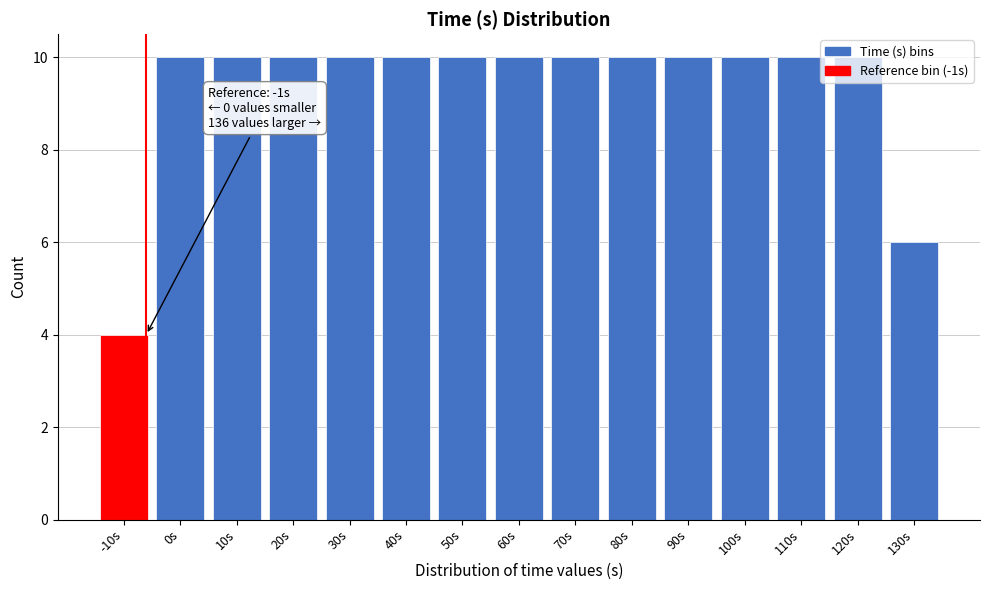

At which label is the value closest to 7?

130s